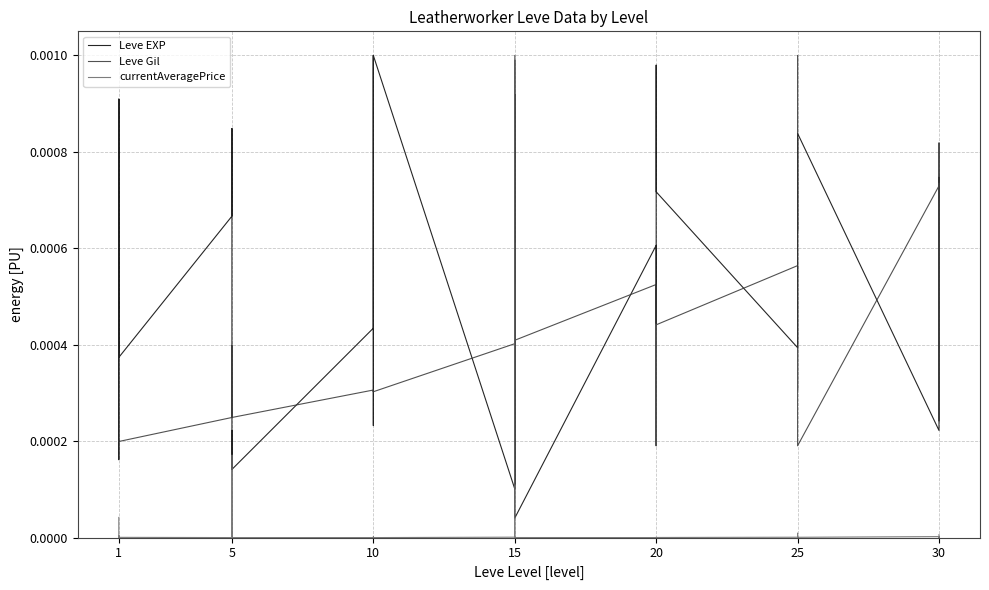

At 10, list the series in order from smallest to largest.

currentAveragePrice, Leve Gil, Leve EXP